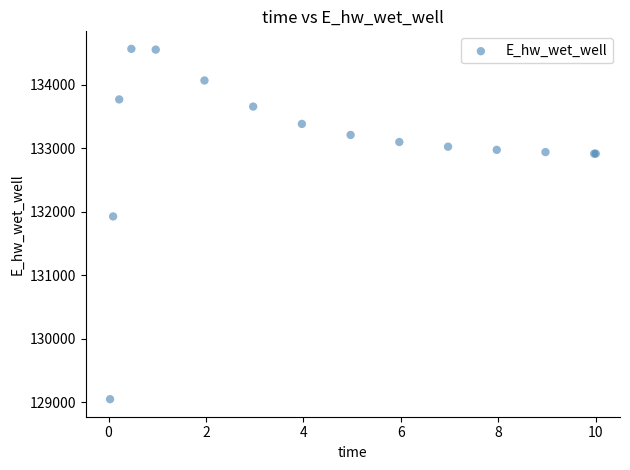

What Y value in the scatter plot is closest to 131806?

131926.4